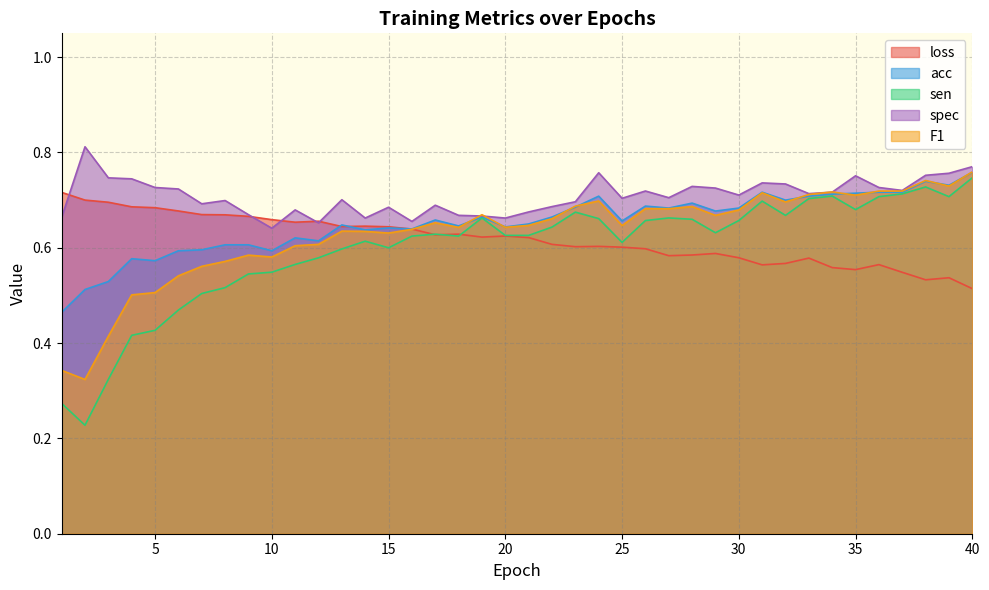

What is the value of the loss point at the 11th from the left?

0.7